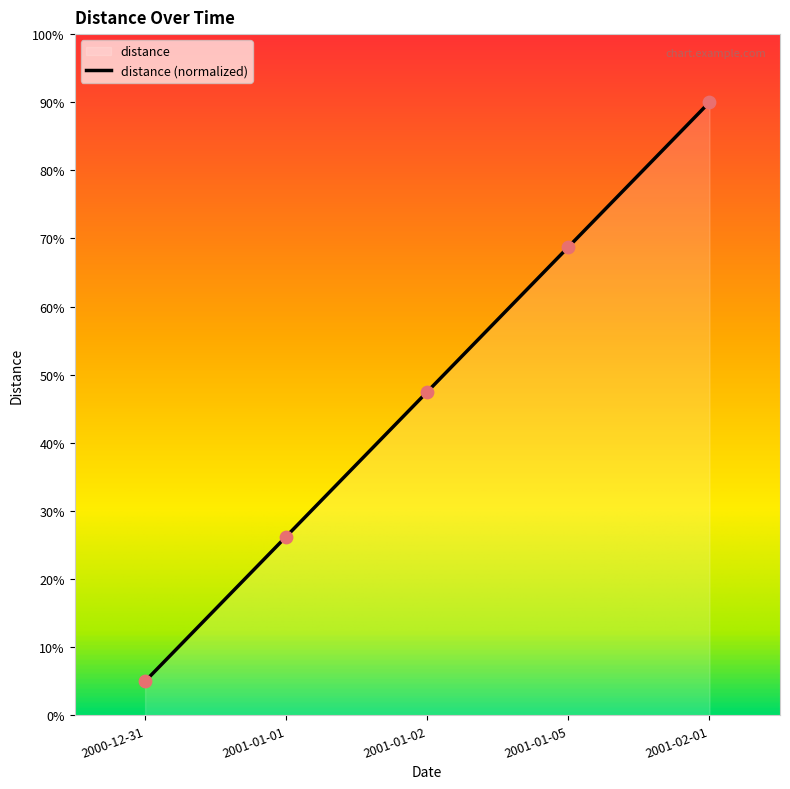

Approximately how many times larger is the value at 2001-01-05 compared to 2001-01-02?

1.4